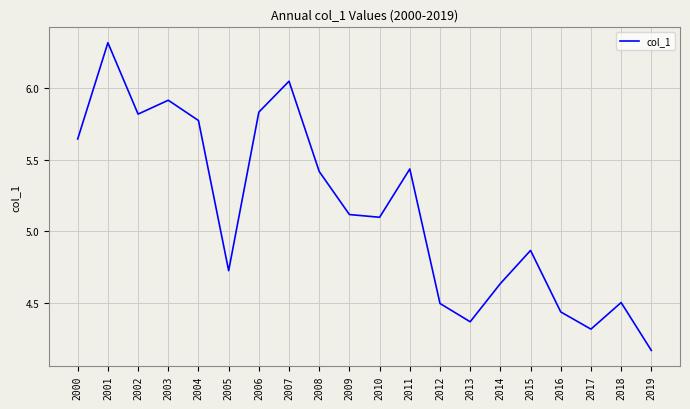

Where does the data first go above 5?

2000